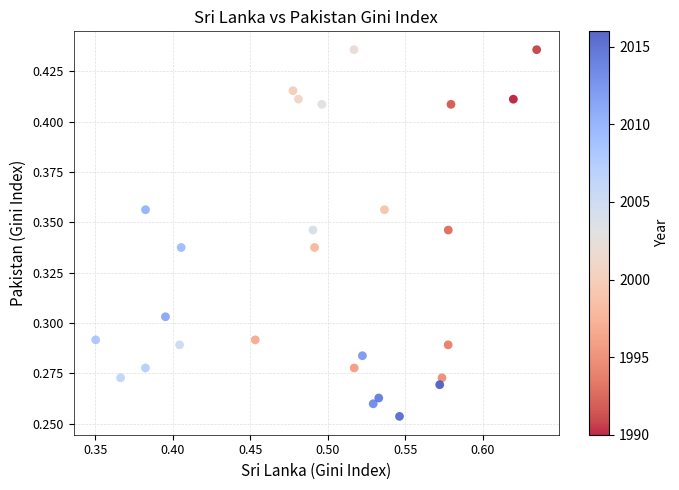

Count the number of points in this scatter plot.

27